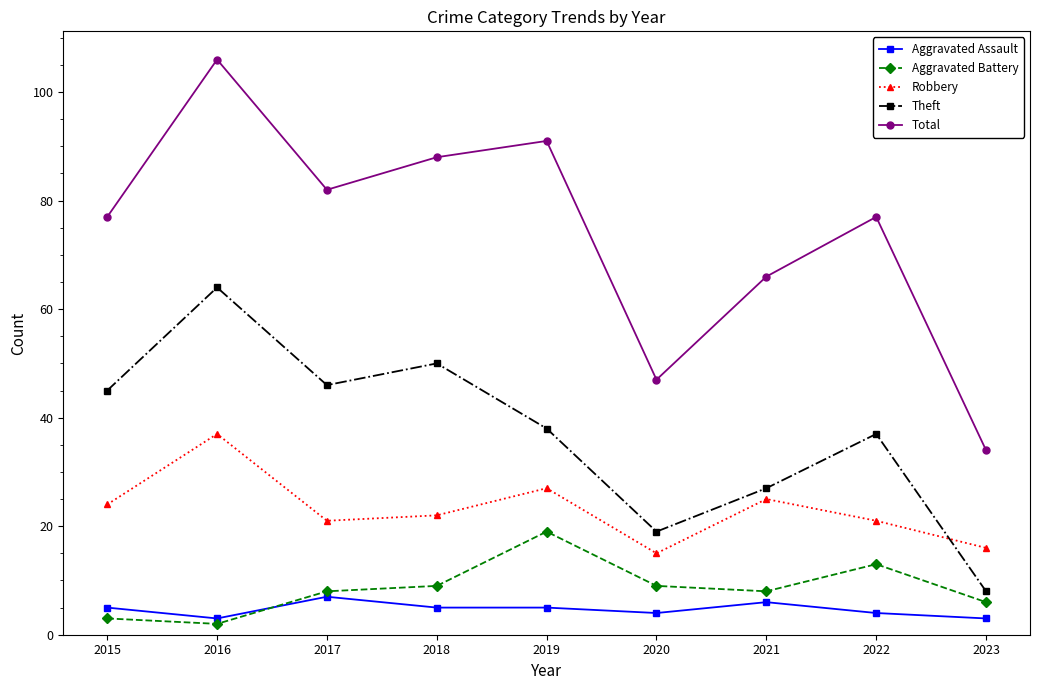

At which category does Aggravated Assault reach its first local peak?

2017